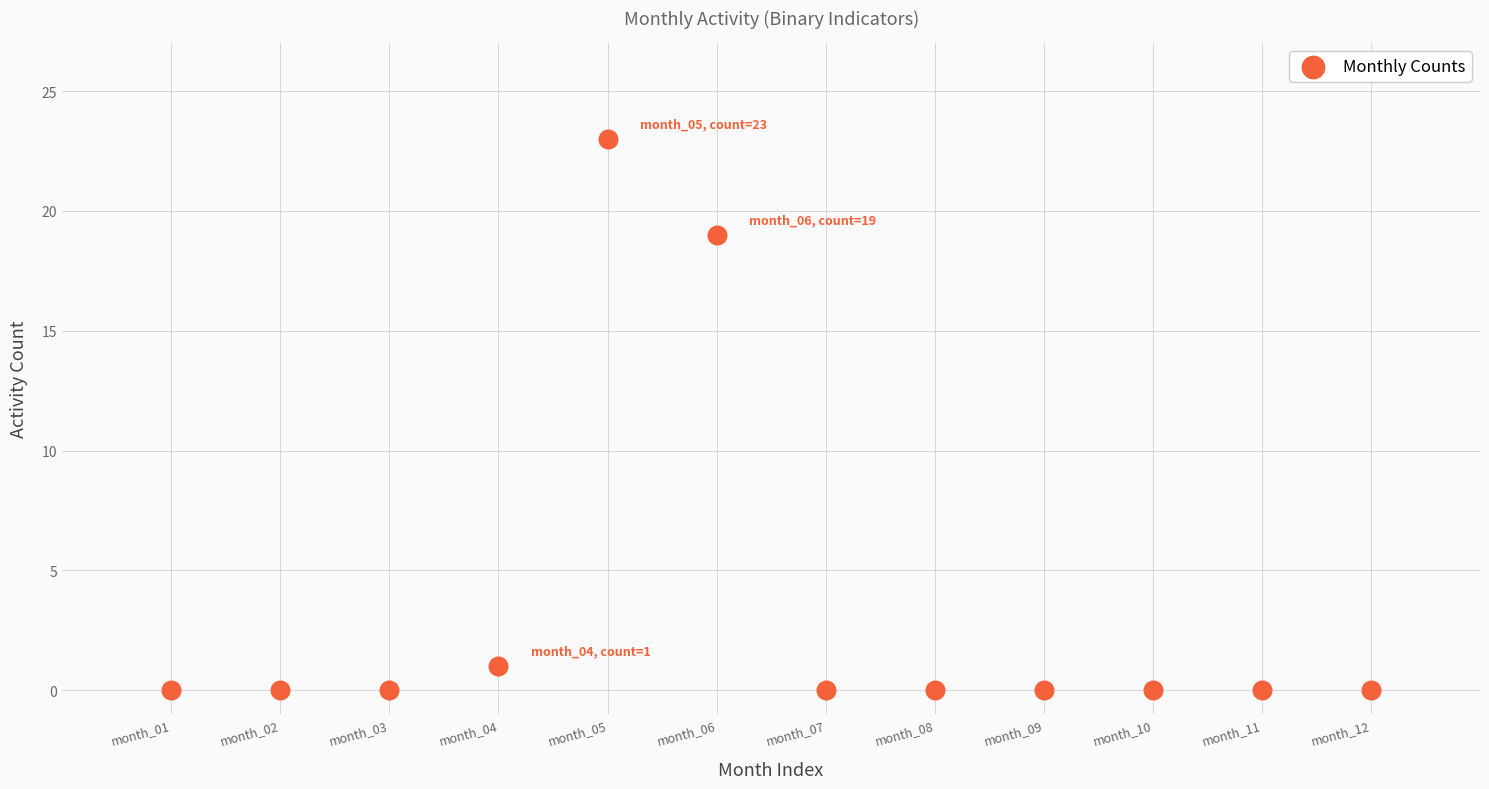

What Y value in the scatter plot is closest to 11?

19